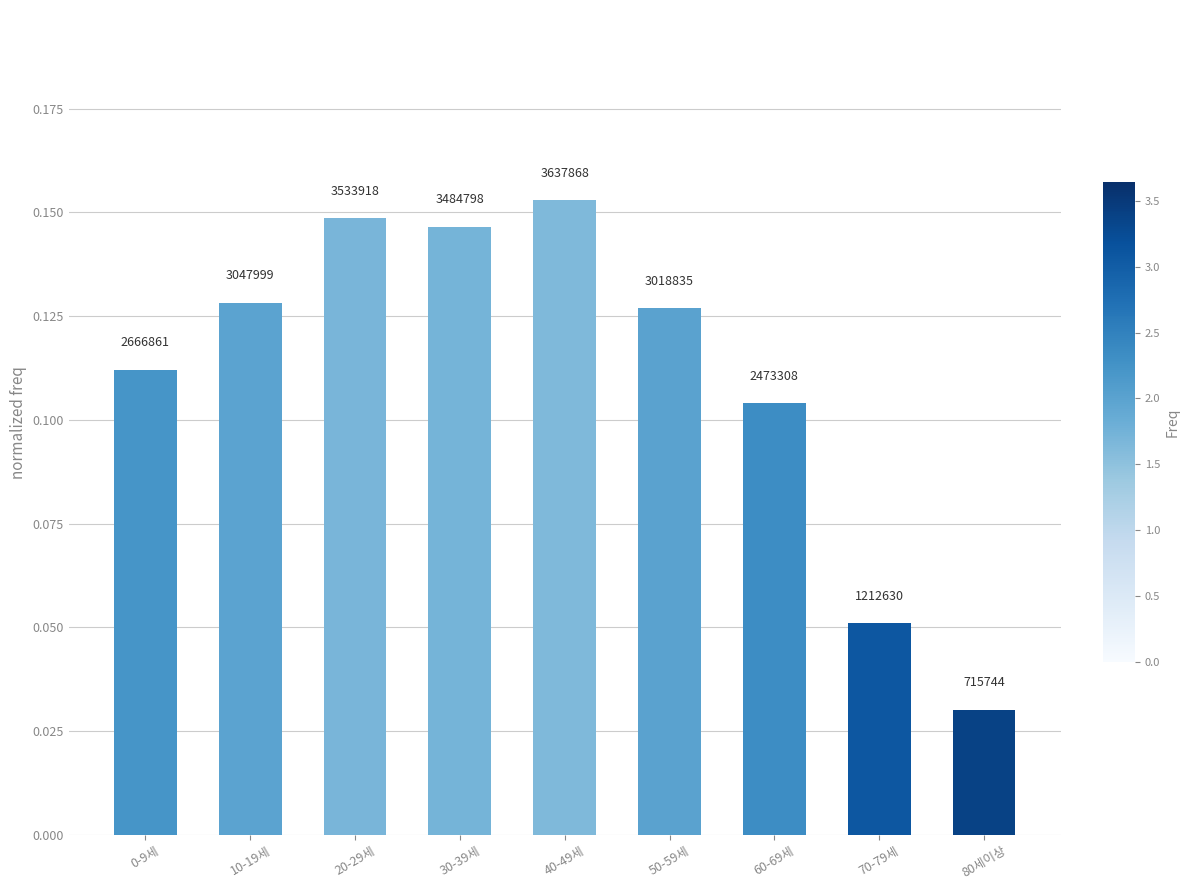

What is the sum of the values at 30-39세 and 40-49세?

0.3